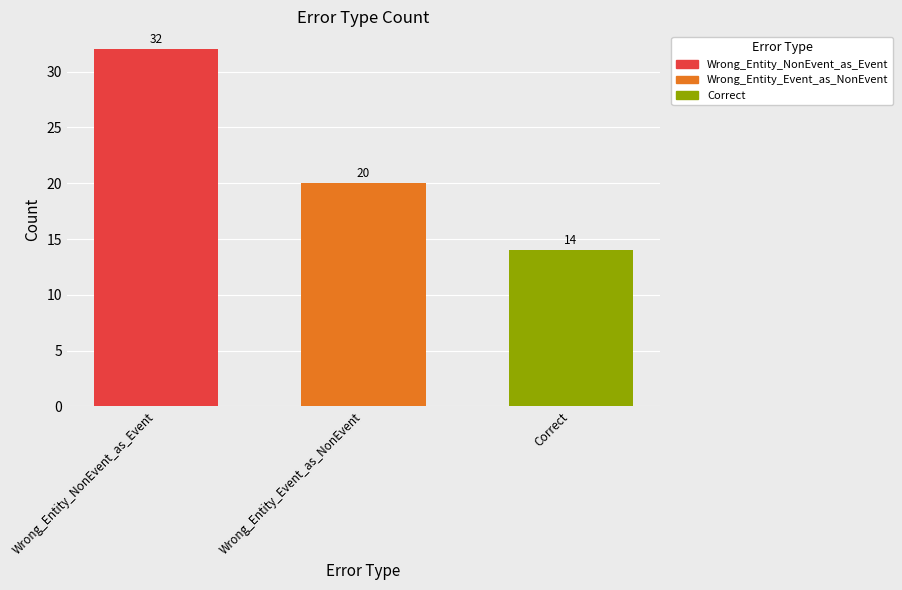

What is the minimum value for Wrong_Entity_Event_as_NonEvent?

20